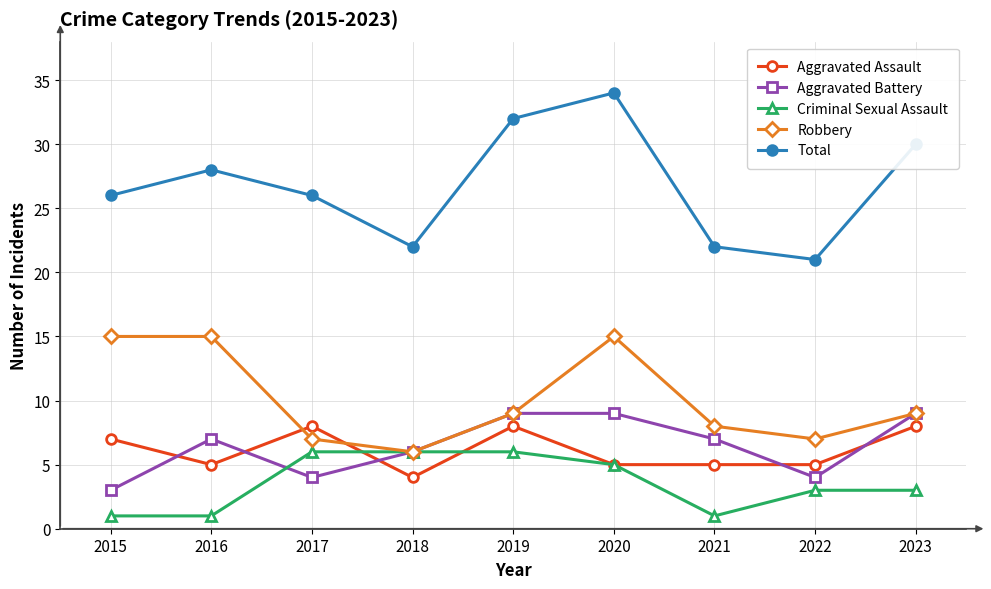

How many interior local valleys does the Robbery series have?

2